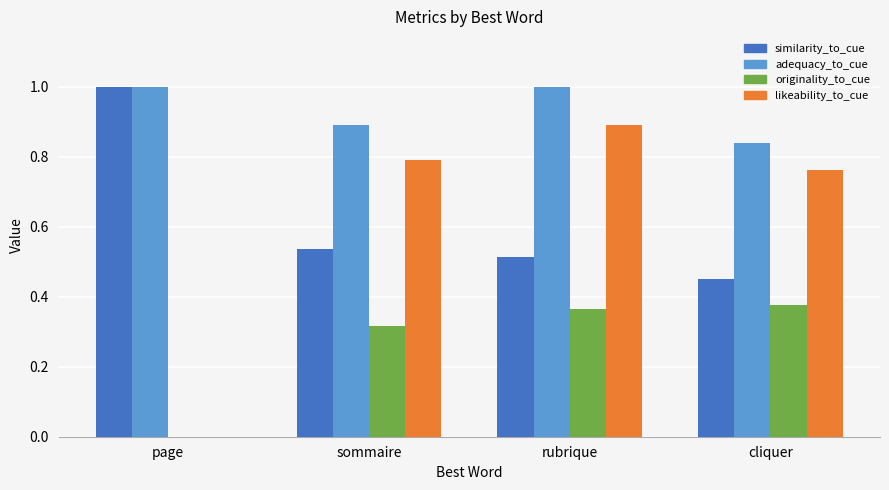

What is the highest value of the adequacy_to_cue series?

1.0